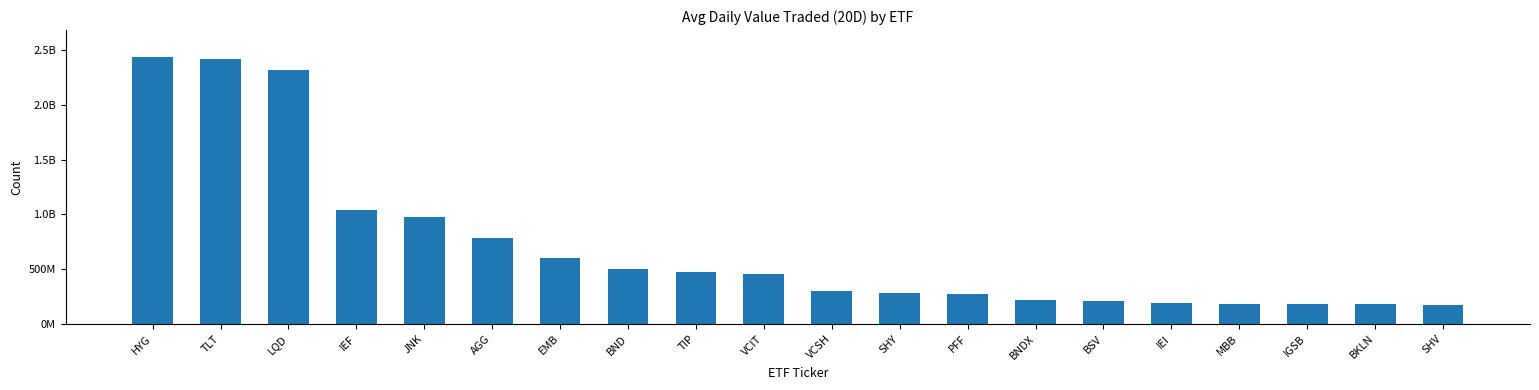

Does the chart contain any negative values?

No